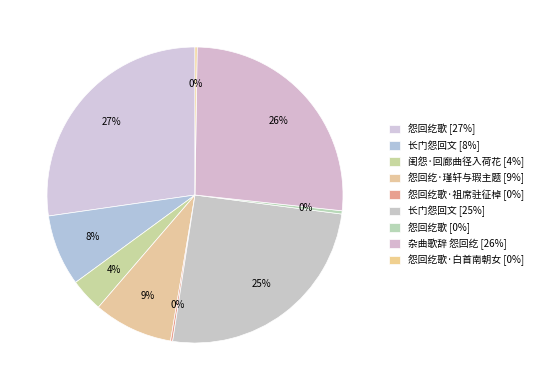

To the nearest percent, what is the average slice percentage?

11%